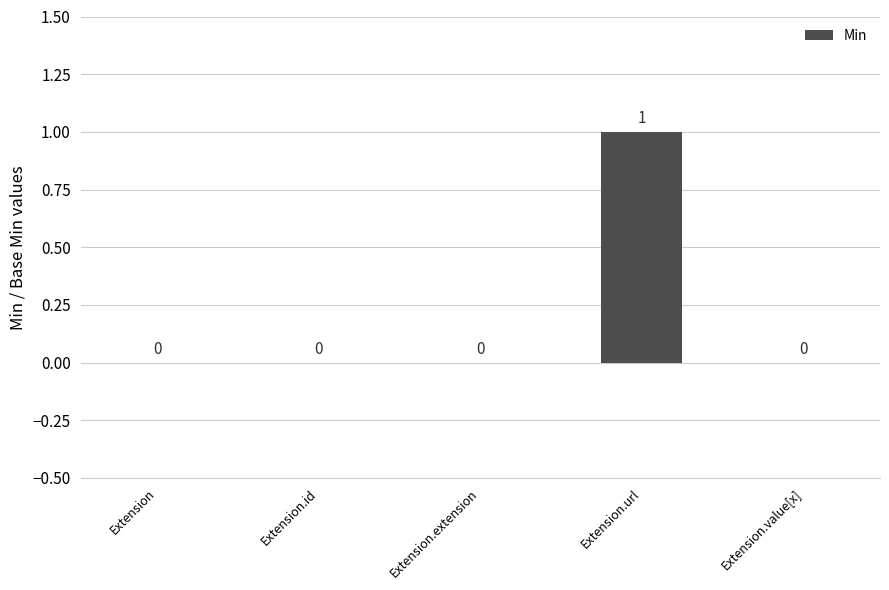

How many values are between 0 and 1?

5